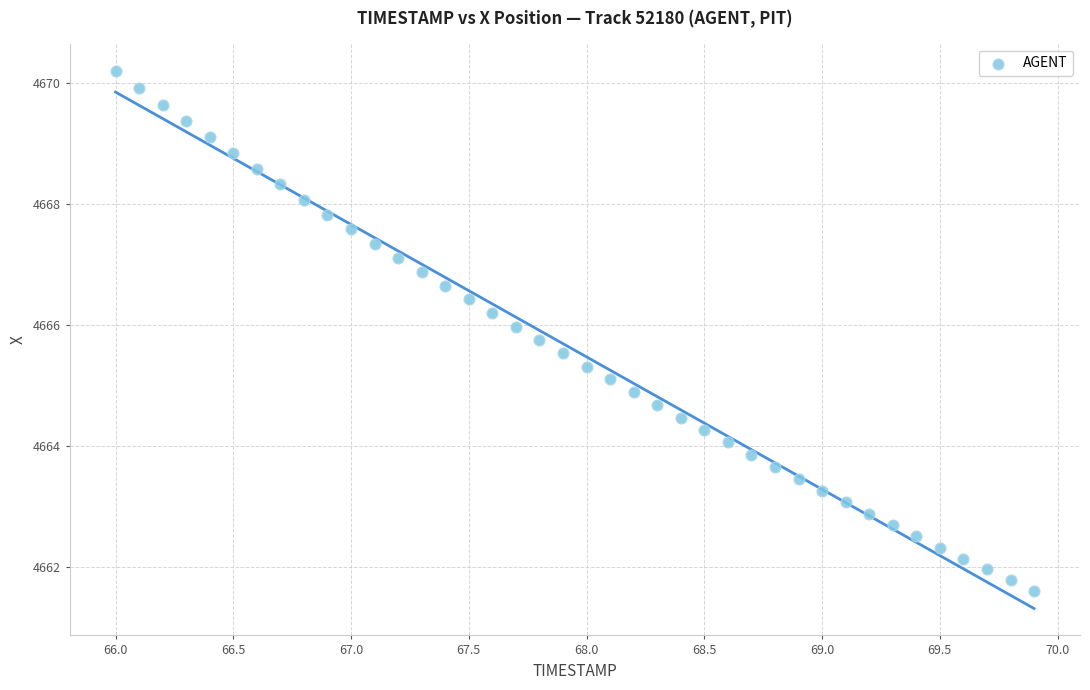

What is the range of Y values (max minus min)?

8.6